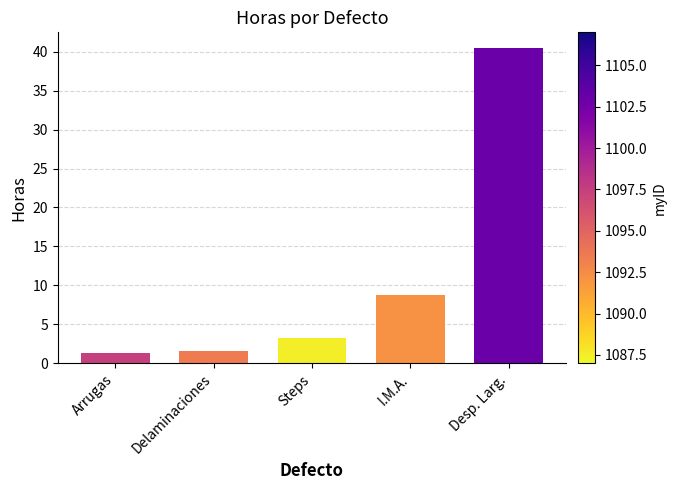

At which category does the chart reach its peak across all series?

Desp. Larg.